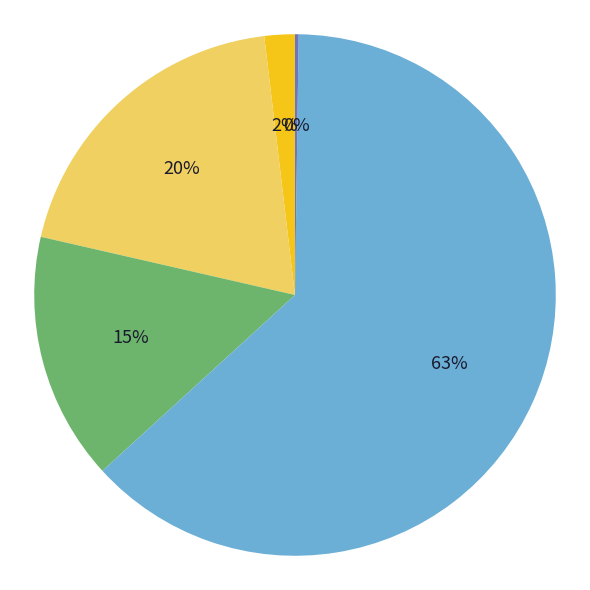

To the nearest percent, what is the average slice percentage?

20%